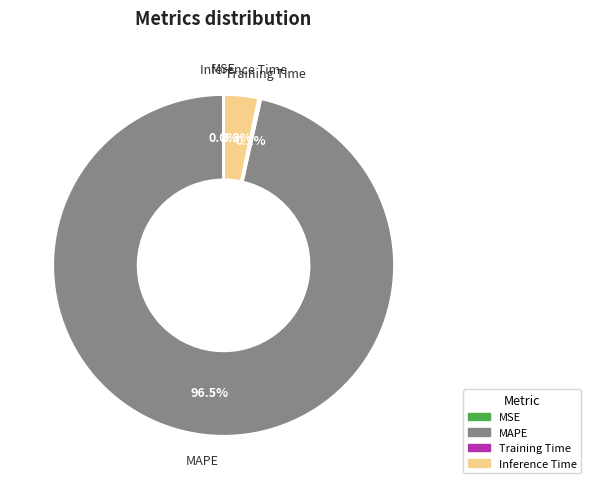

Does any single category account for the majority?

Yes